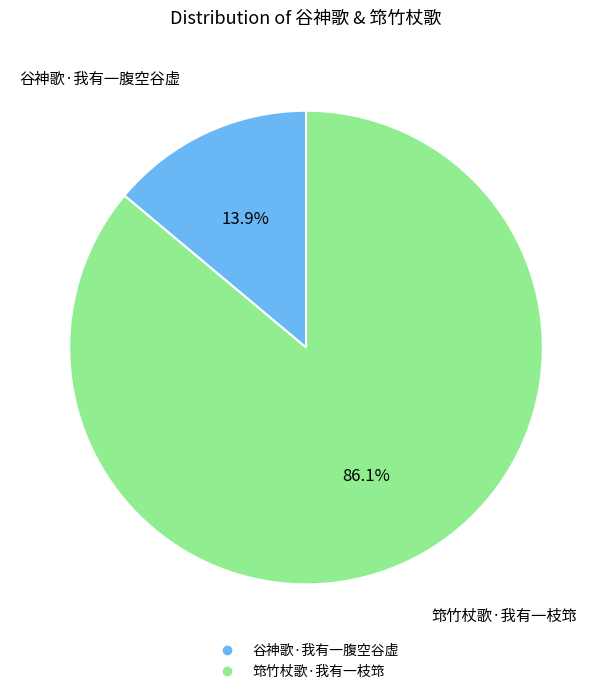

Between 谷神歌·我有一腹空谷虚 and 筇竹杖歌·我有一枝筇, which is larger?

筇竹杖歌·我有一枝筇